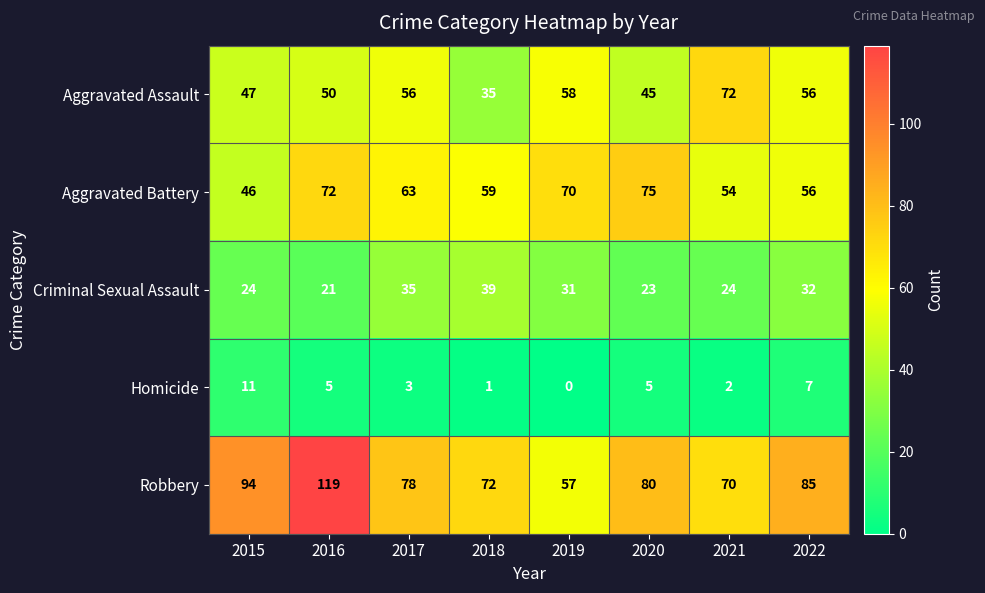

What is the difference between the Criminal Sexual Assault values at 2016 and 2018?

18